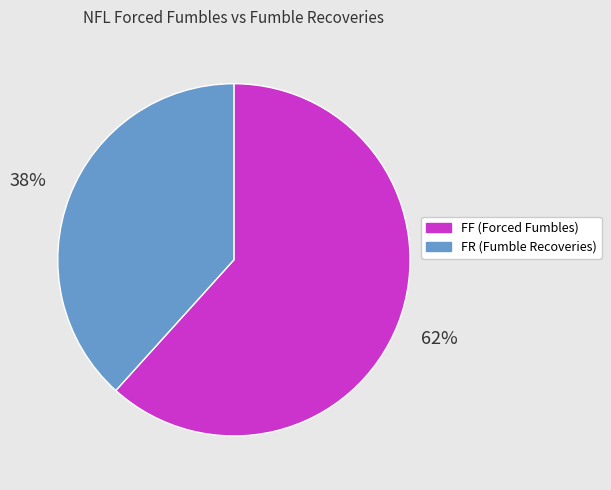

Is there a majority slice in this chart?

Yes